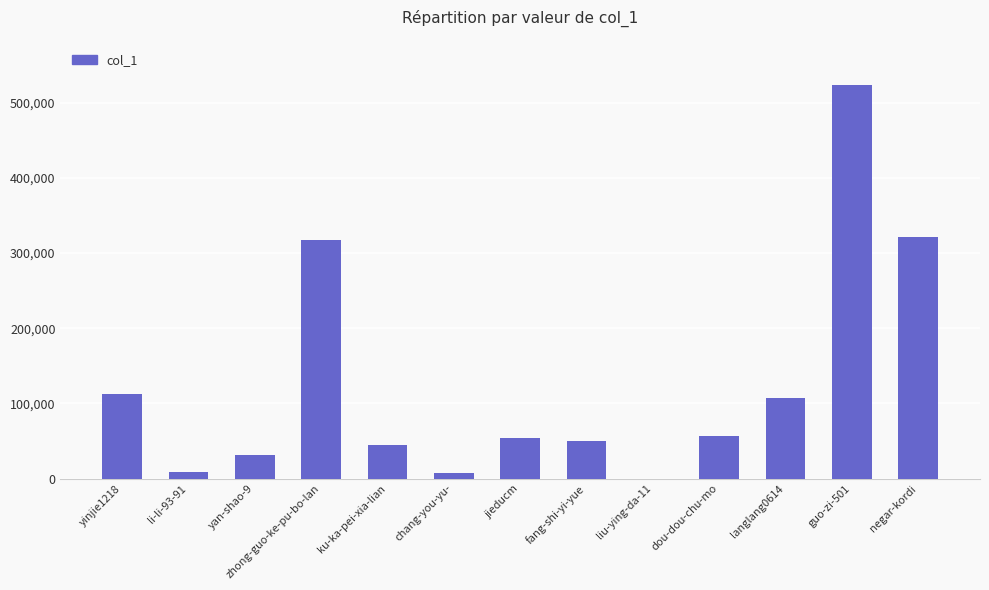

What is the sum of the values at zhong-guo-ke-pu-bo-lan and ku-ka-pei-xia-lian?

361821